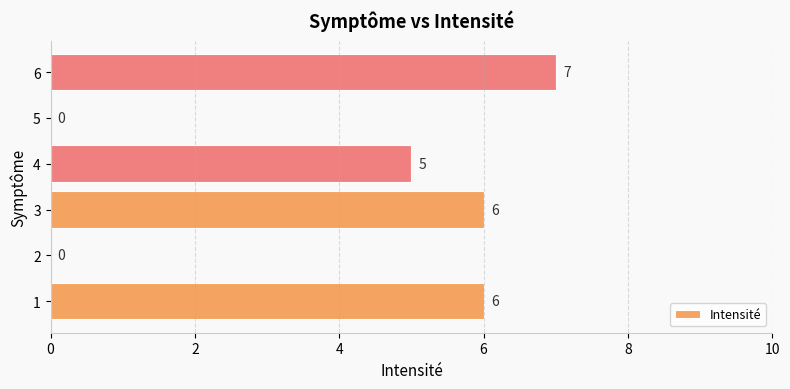

Approximately how many times larger is the value at 4 compared to 6?

0.7